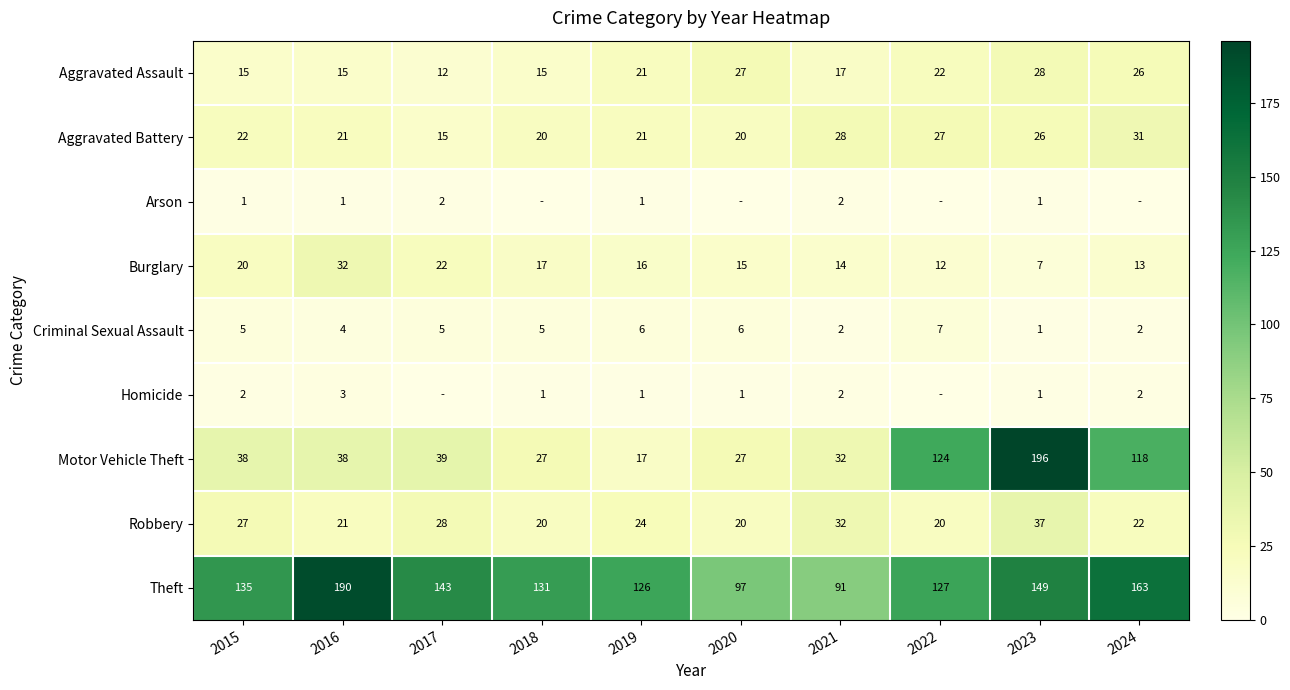

What is the lowest value of the Burglary series?

7